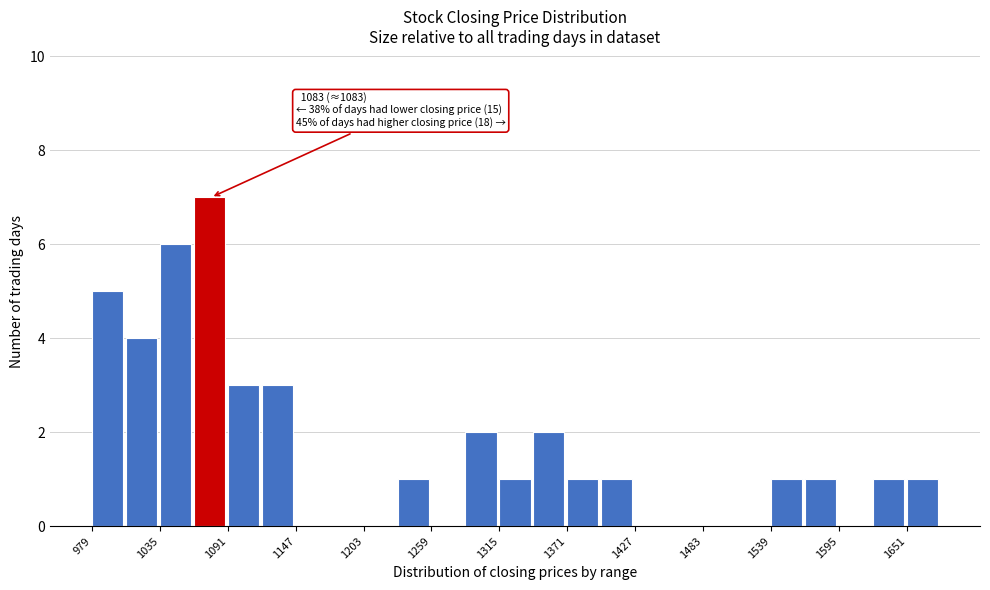

Around what value on the x-axis is the tallest bar? Give the approximate position of its centre, as read against the axis.

1080